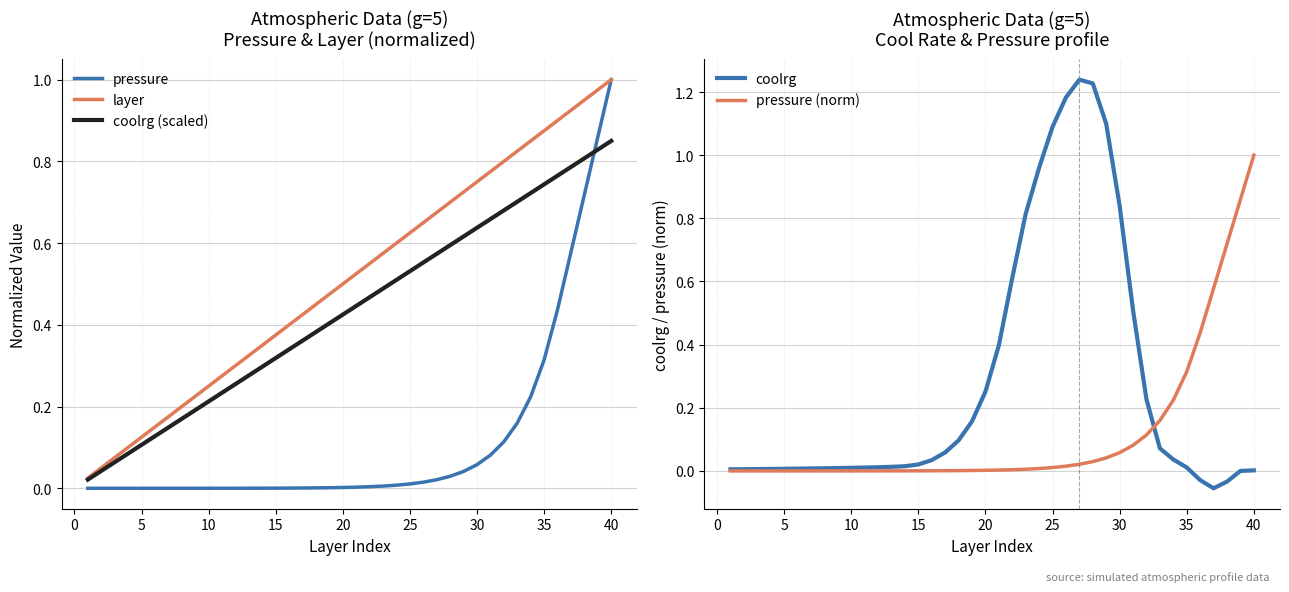

Which series ends up on top after the final intersection of coolrg (scaled) and pressure?

pressure